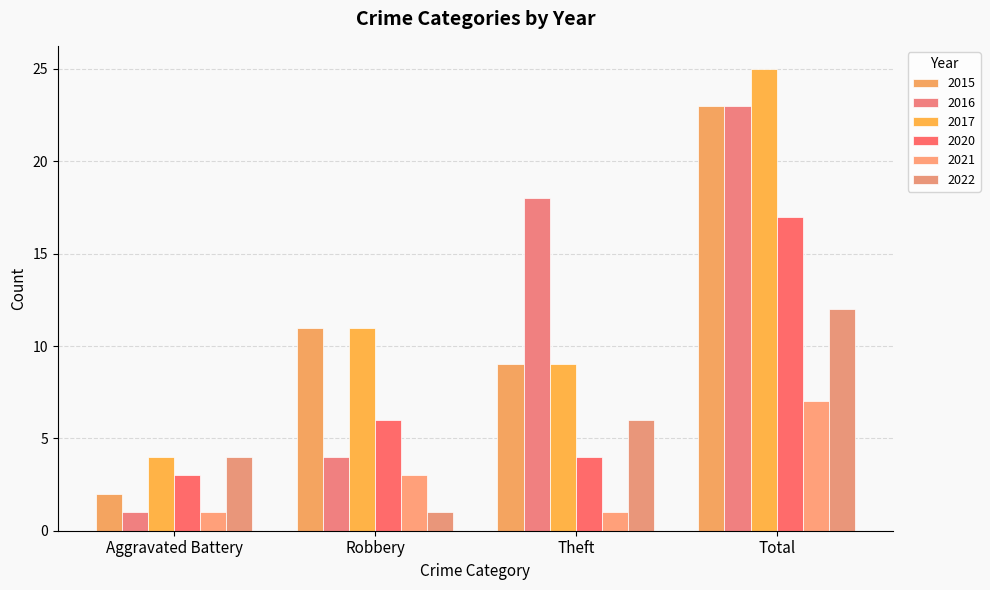

True or false: 2015 has a value of 2 at Aggravated Battery.

True